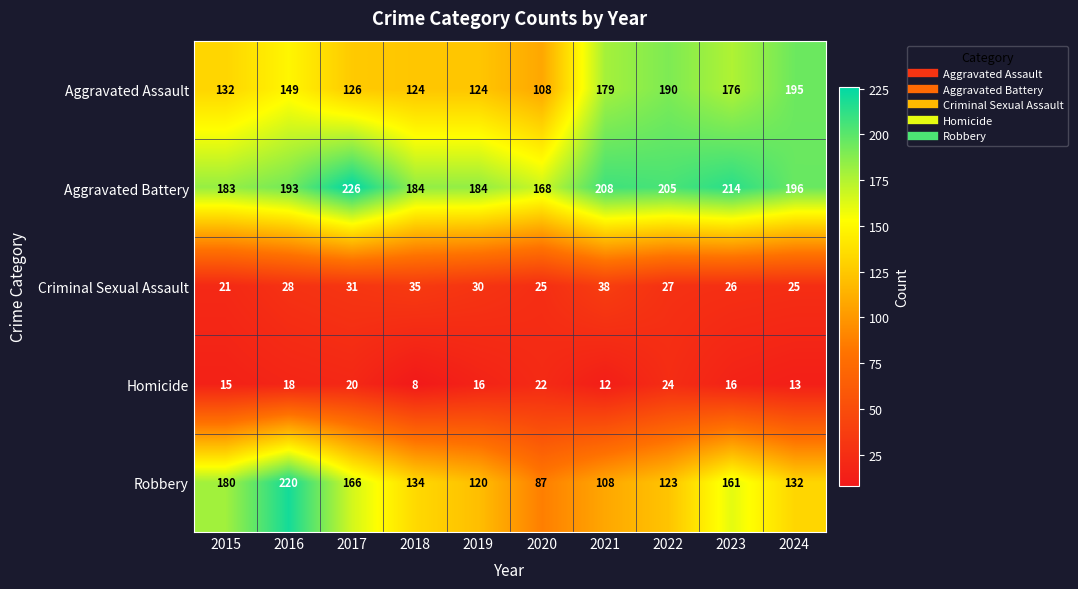

The value of Aggravated Assault at 2024 is 195. True or false?

True